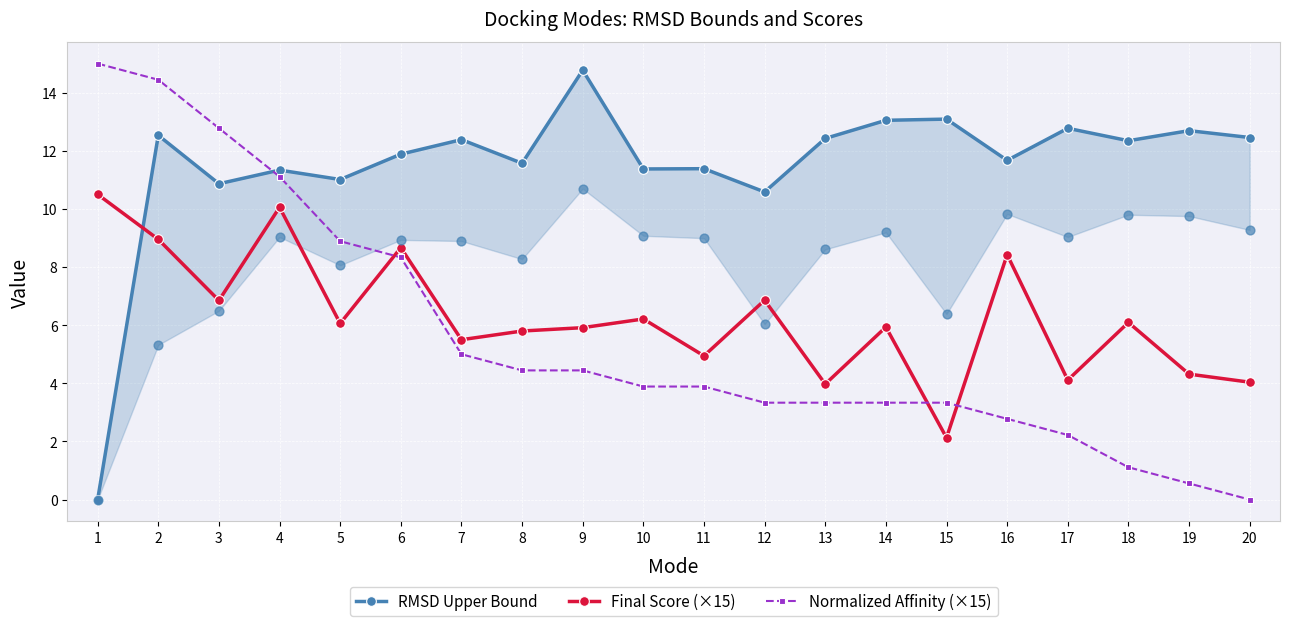

At which category is the sum across all series the highest?

2